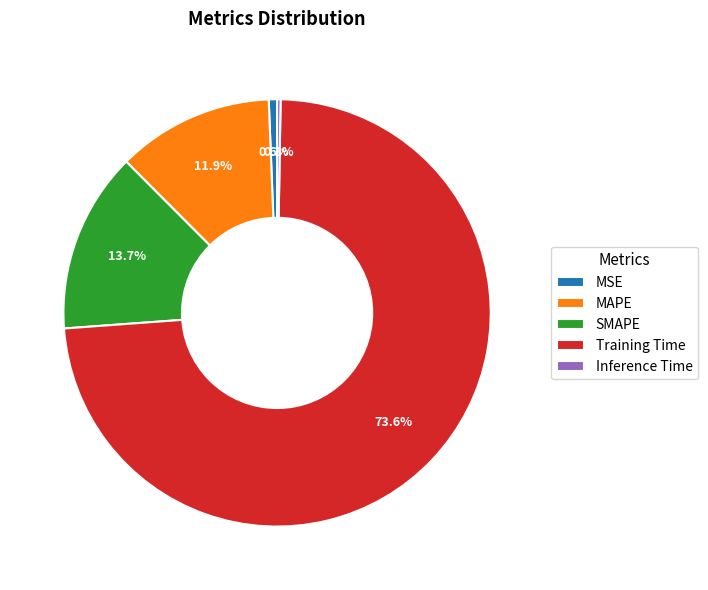

What is the largest slice in the pie chart?

Training Time